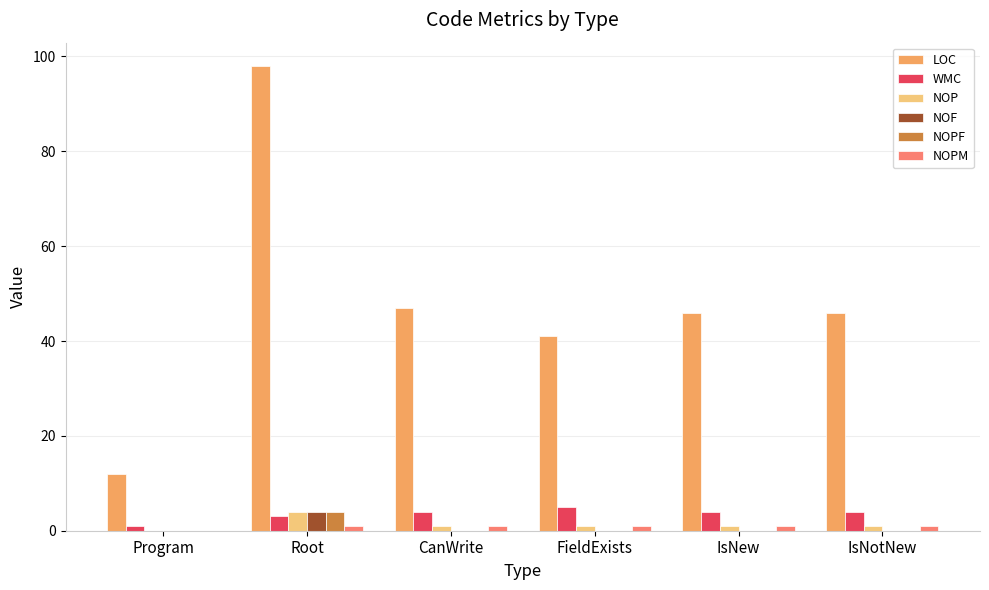

How many data points does each series have?

6